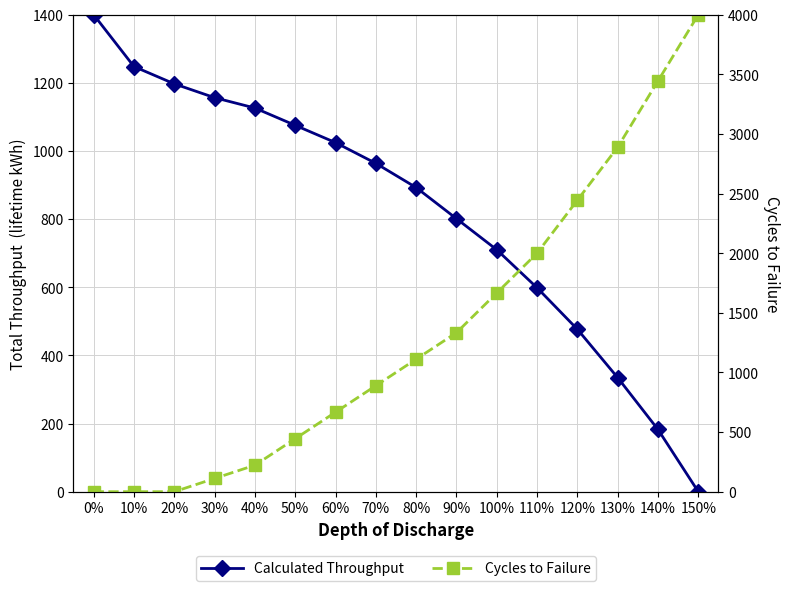

What position from the right is 30%?

13